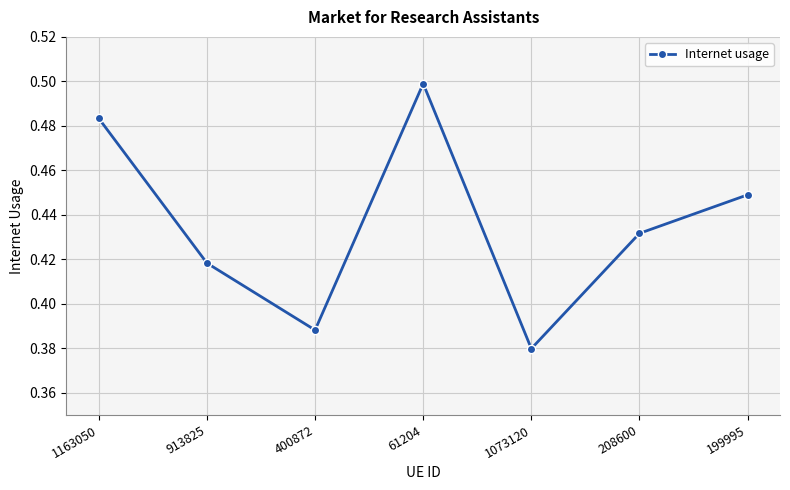

The value at 400872 is 0.7. True or false?

False